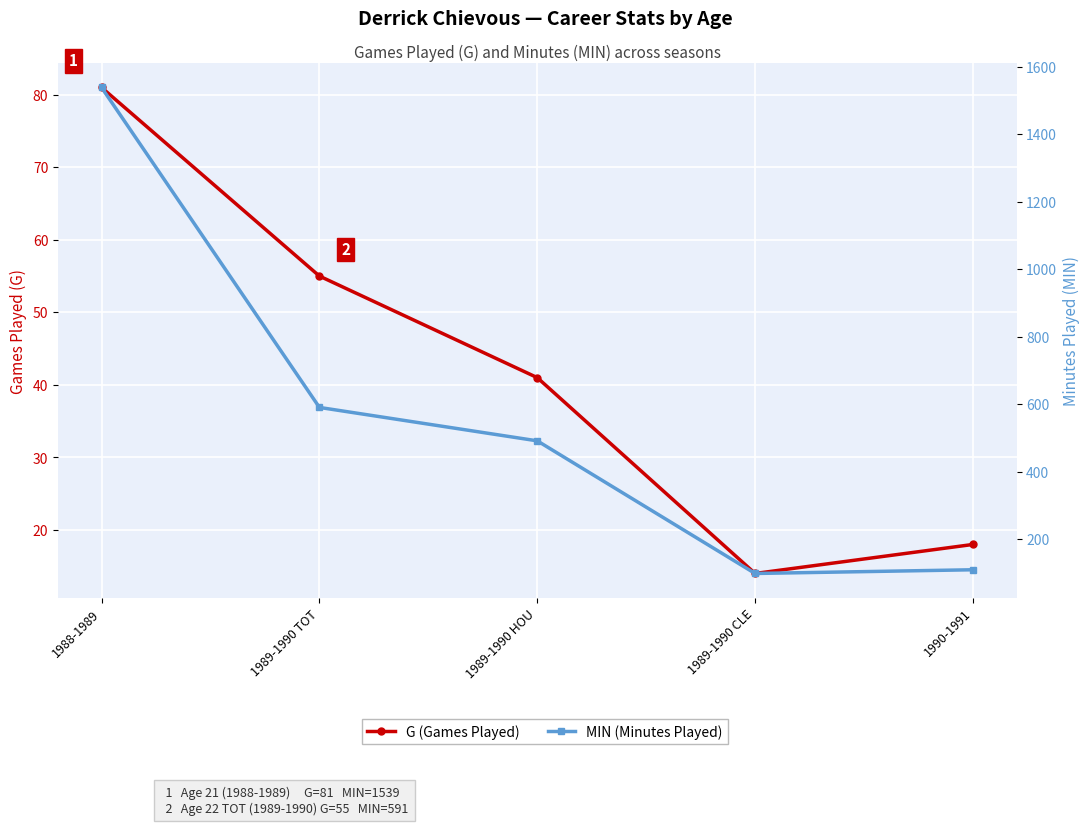

How many data points in MIN (Minutes Played) are above 492?

2